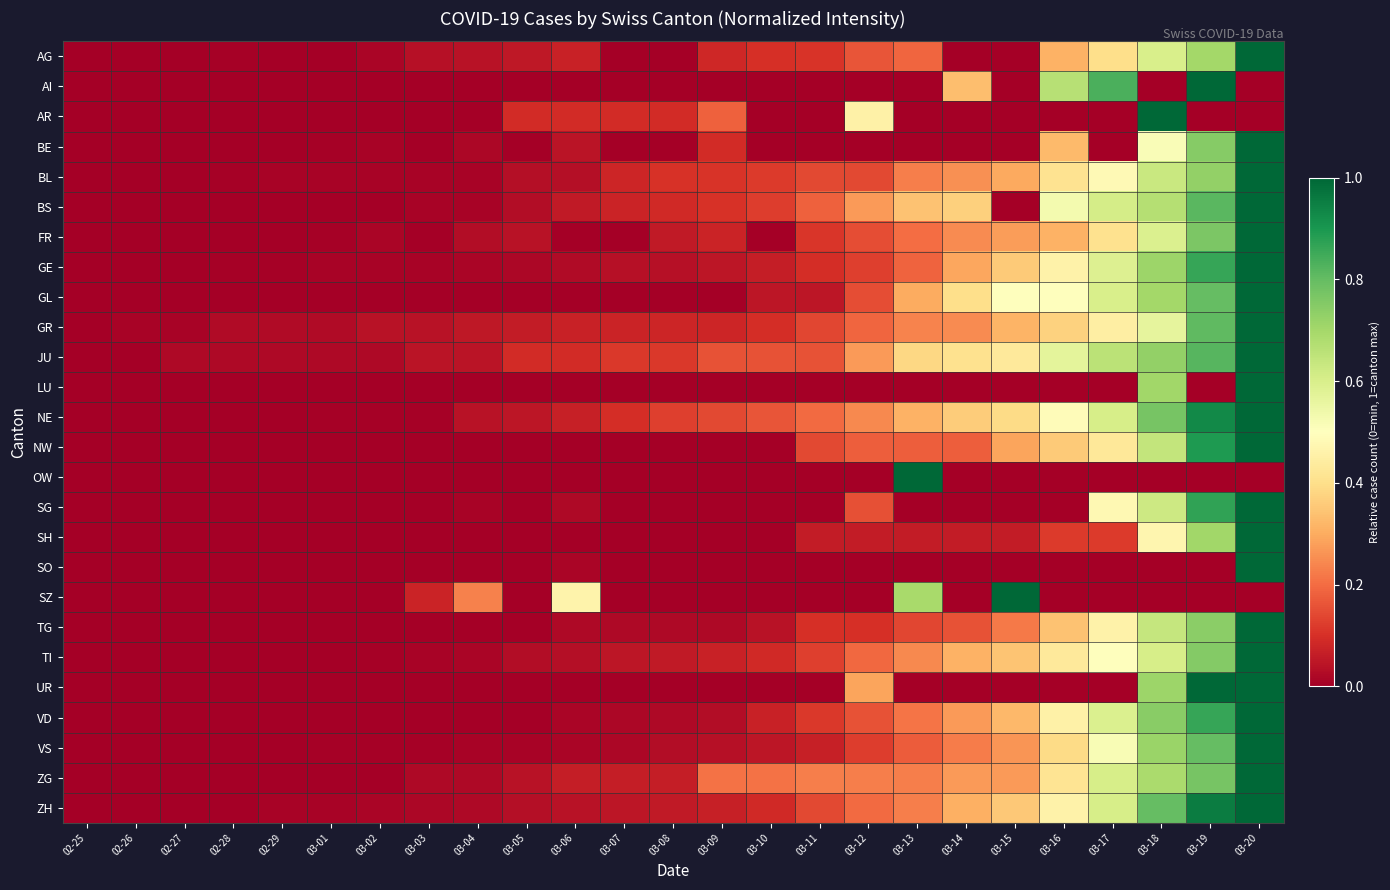

What is the spread (max minus min) of values at 03-16?

0.7